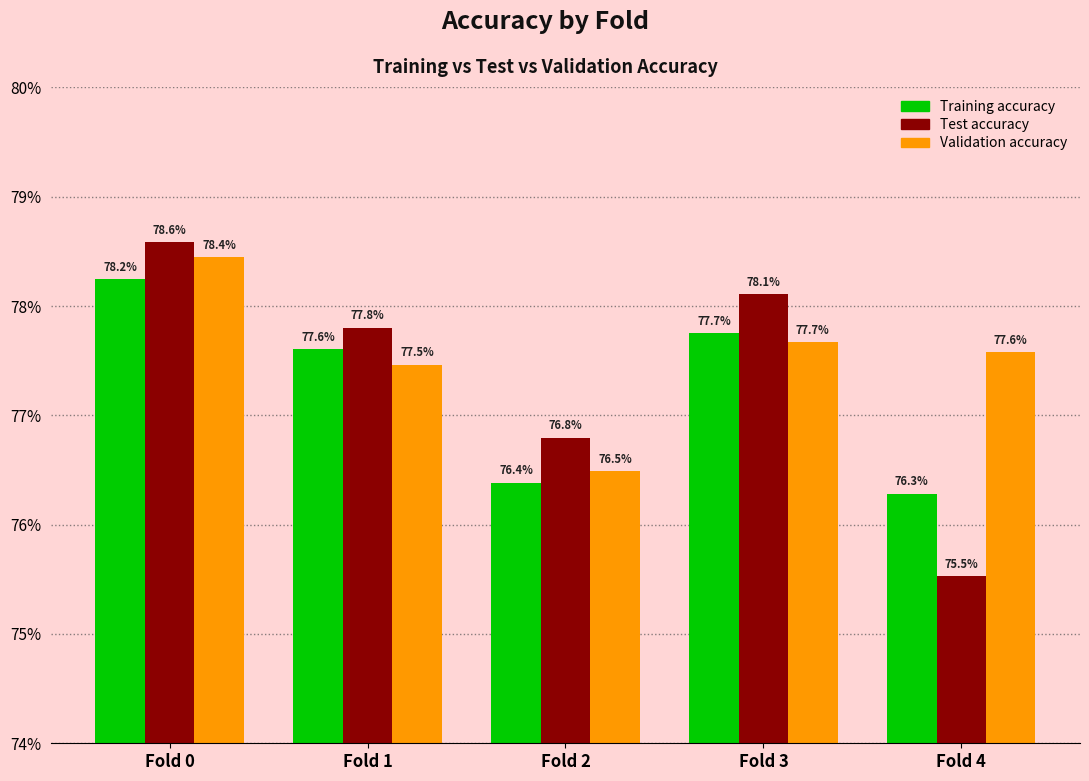

Does the chart contain stacked bars?

No